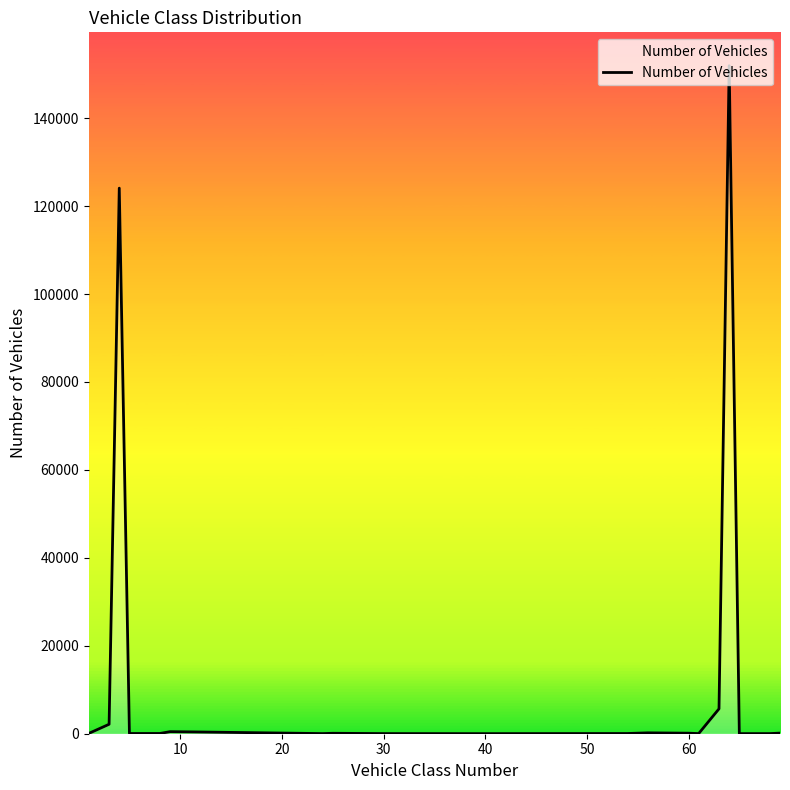

What is the difference between the maximum and minimum values?

151894